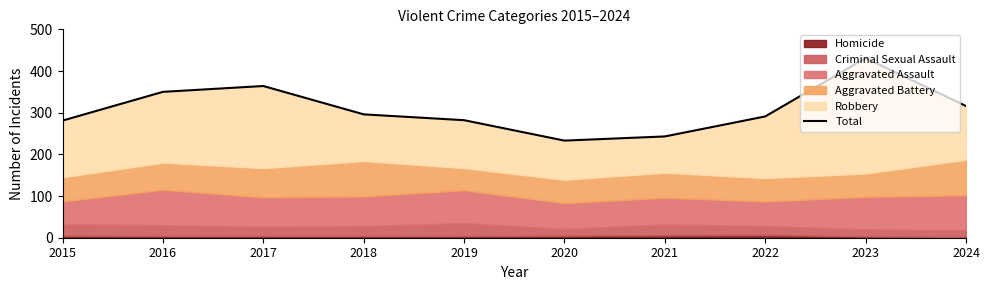

What is the ratio of the value at 2021 to the value at 2020?

1.0